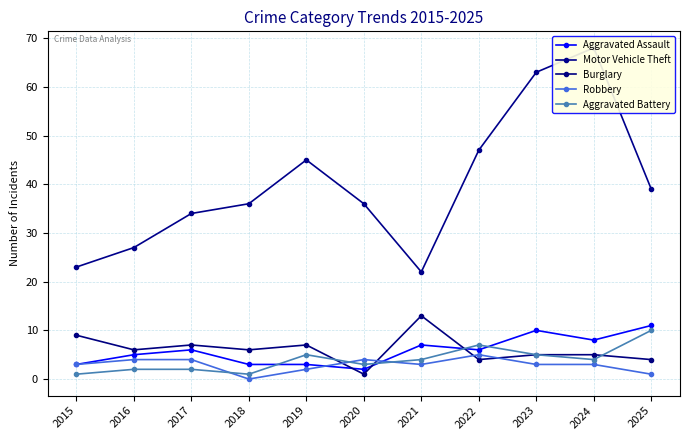

After their last crossing, which series has the higher values: Robbery or Burglary?

Burglary